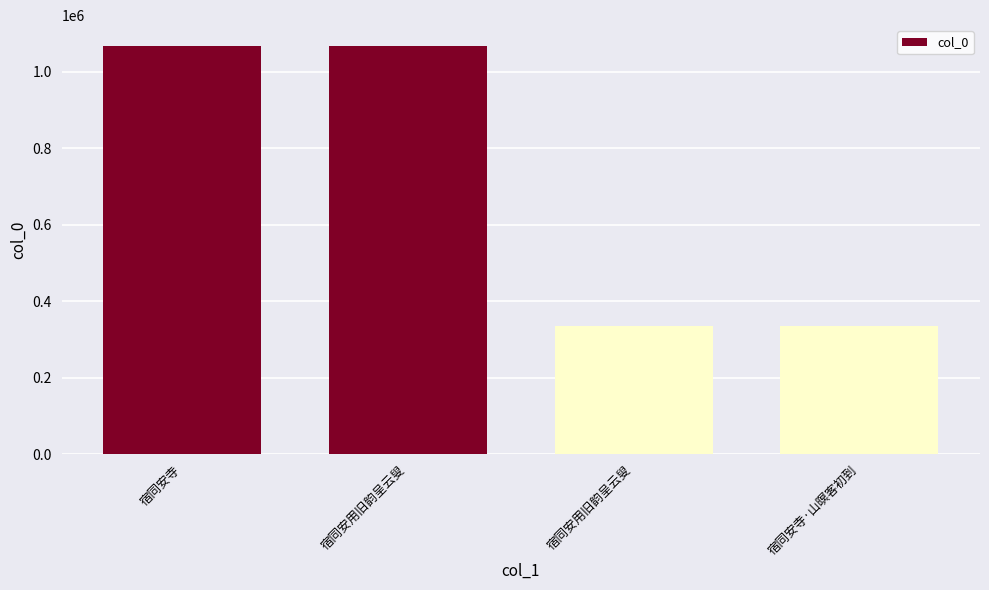

How many bars are there in total?

4